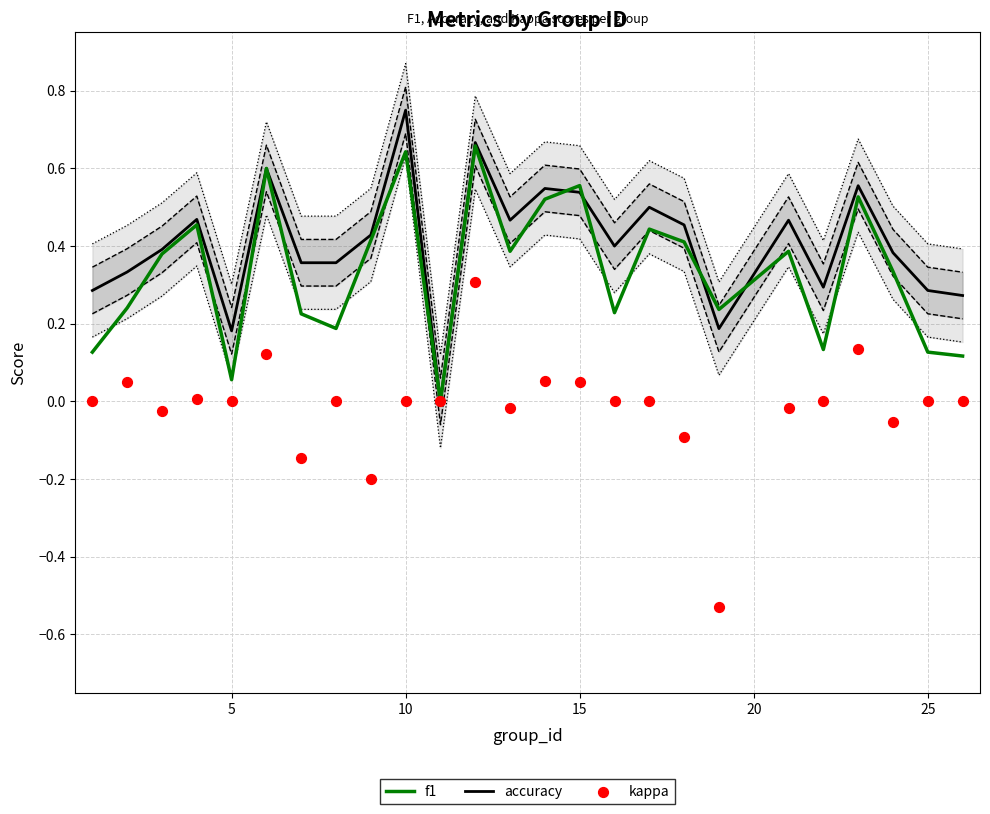

Which series has the largest total across all categories?

accuracy